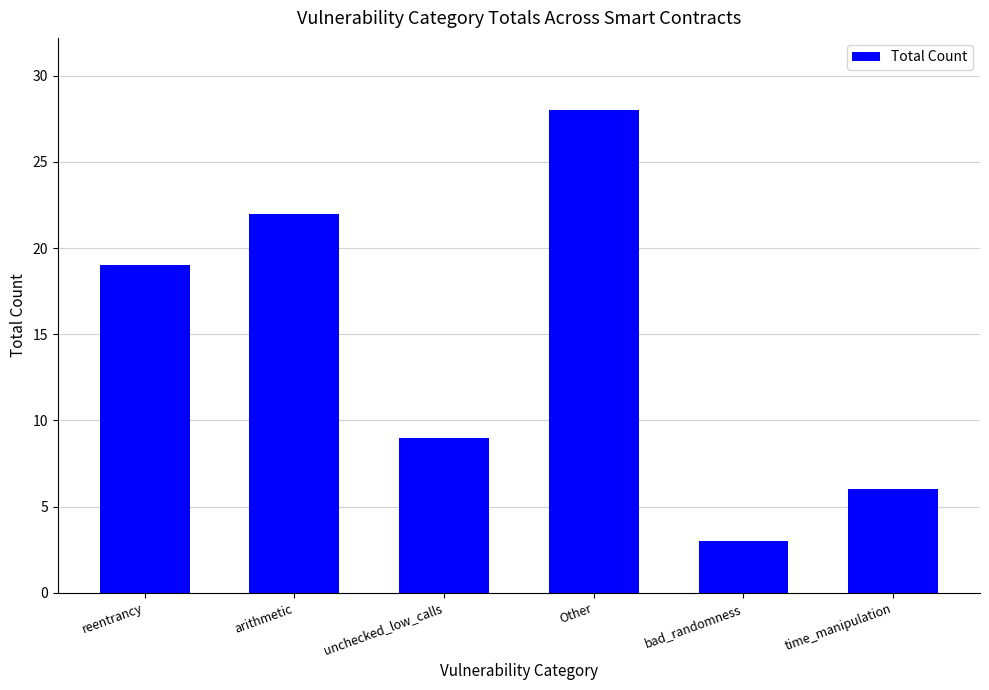

Reading left to right, extract all data points from this chart.

reentrancy=19	arithmetic=22	unchecked_low_calls=9	Other=28	bad_randomness=3	time_manipulation=6